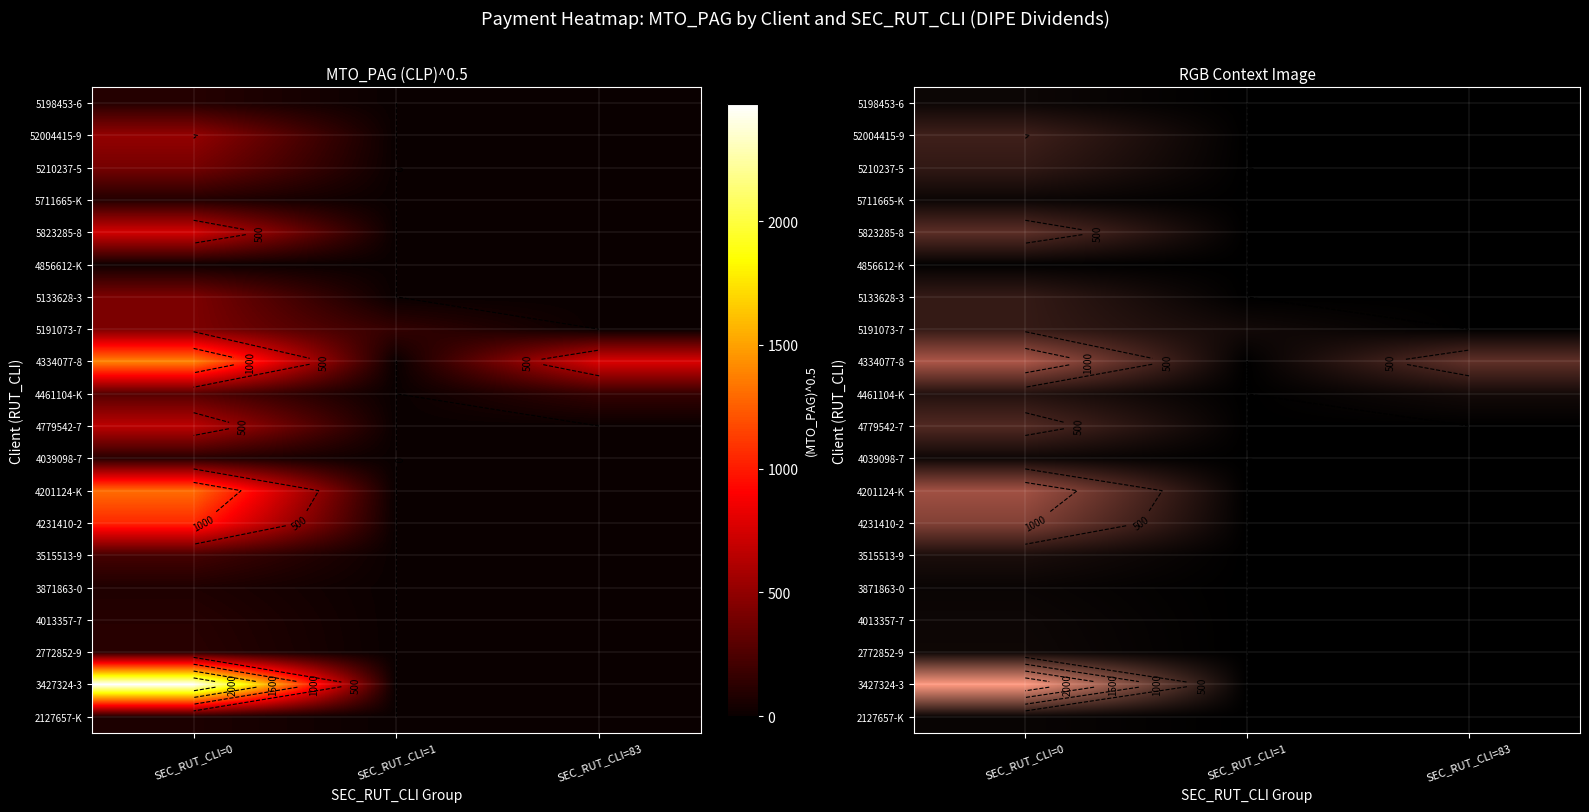

At how many categories does at least one series exceed 470?

2